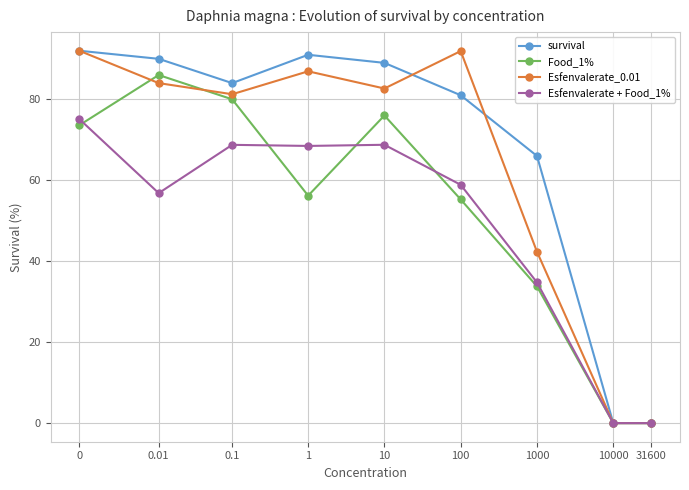

How many values in the survival series are below 84?

4